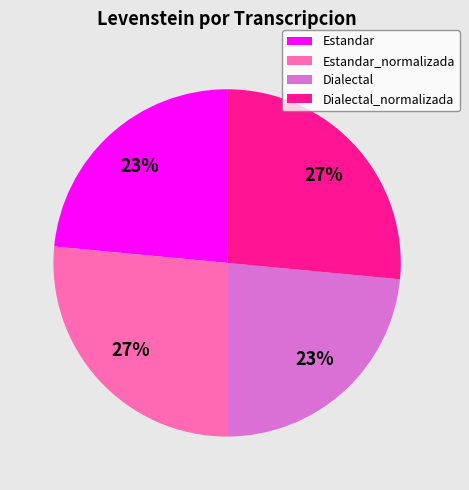

Is there a majority slice in this chart?

No